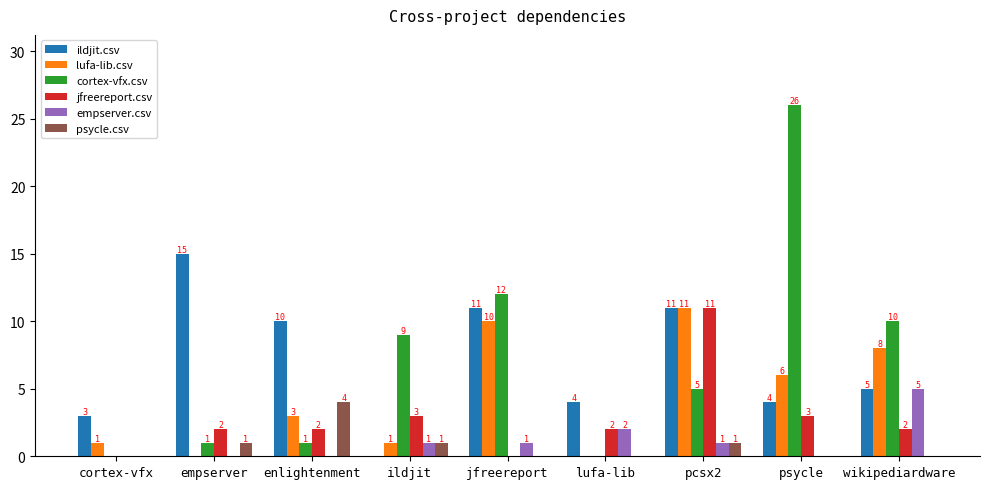

What is the maximum value for empserver.csv?

5